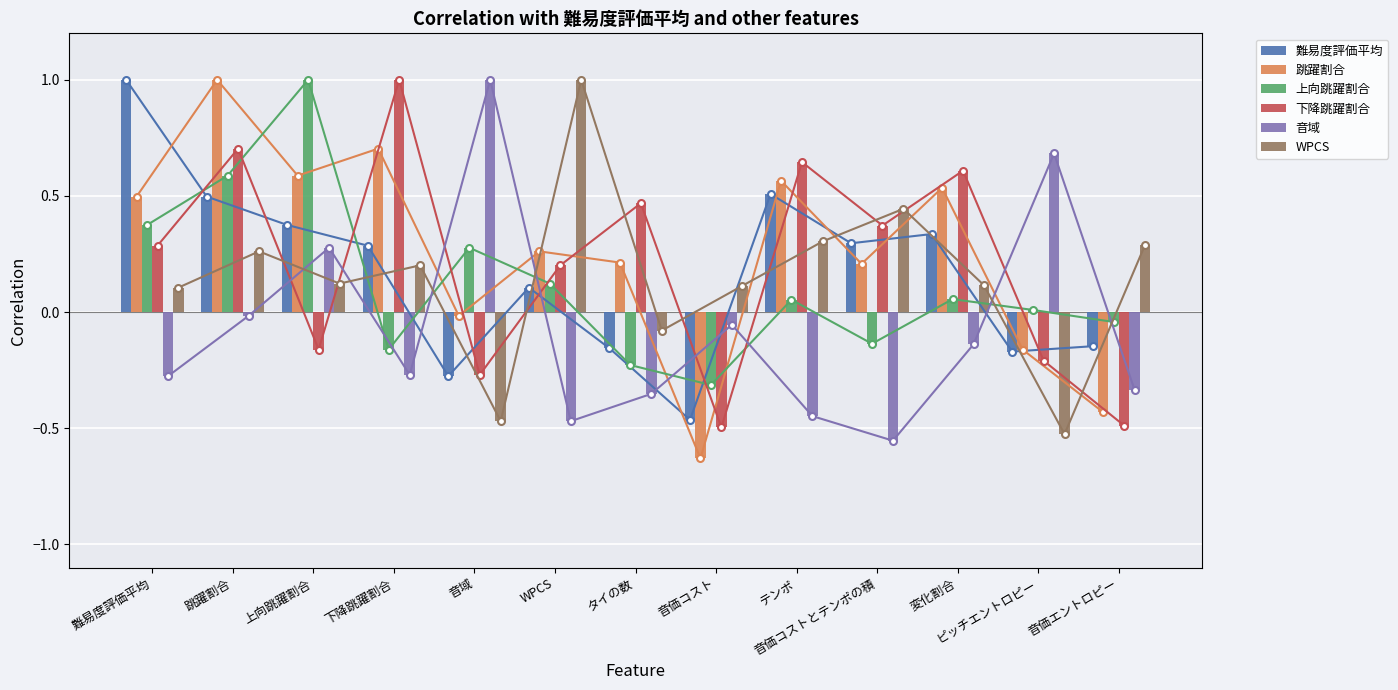

At which category is the sum across all series the highest?

跳躍割合